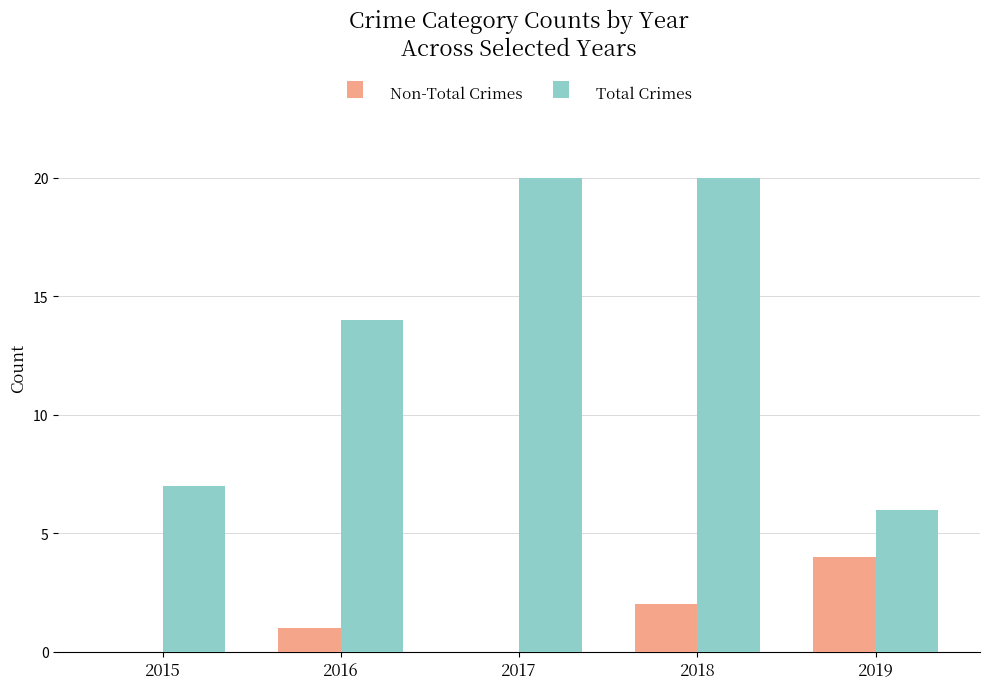

What is the sum of the Non-Total Crimes values at 2017 and 2016?

1